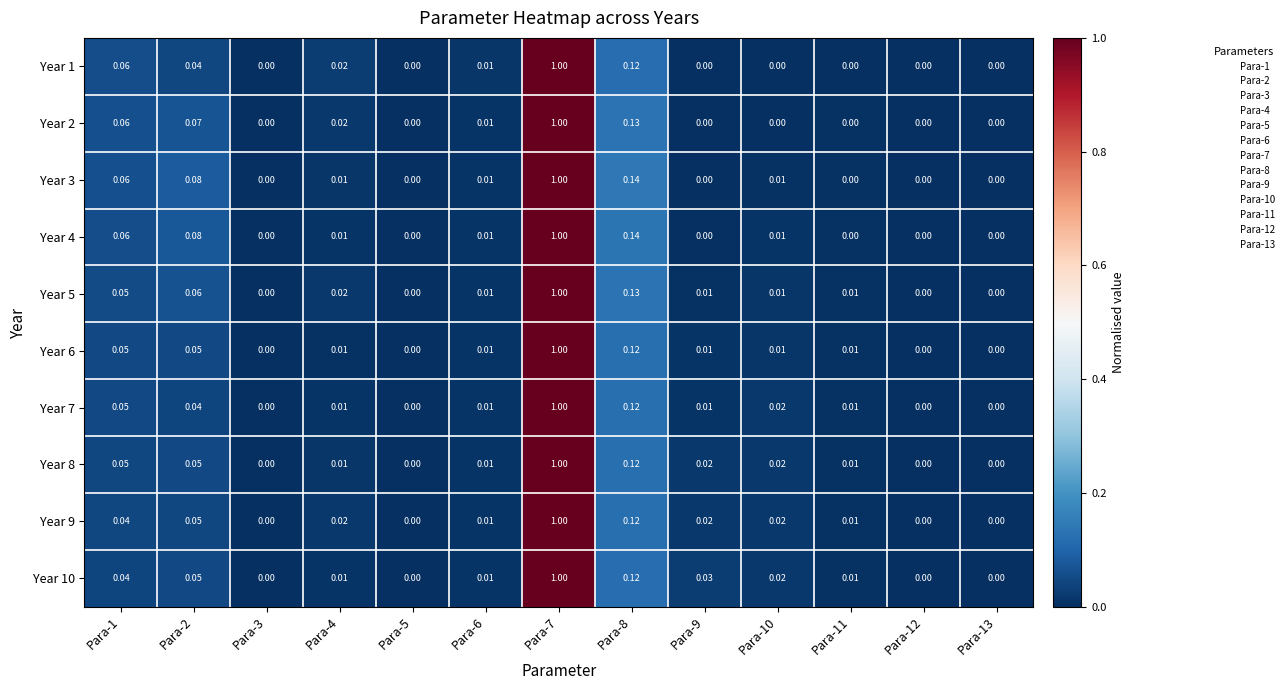

How many values in Year 7 are above zero?

9